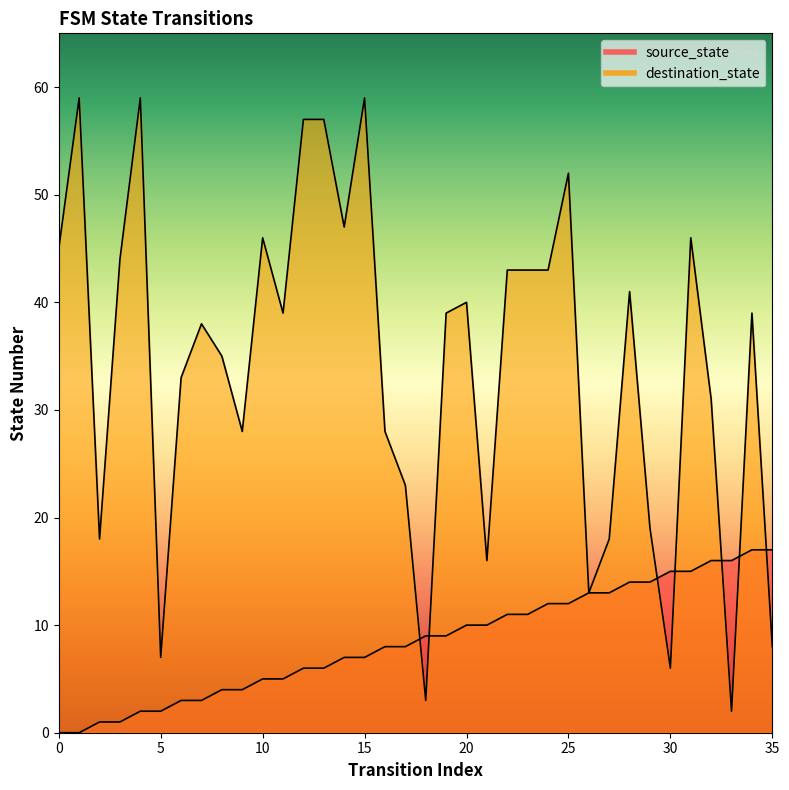

What is the difference between the maximum and second lowest values in the destination_state series?

56